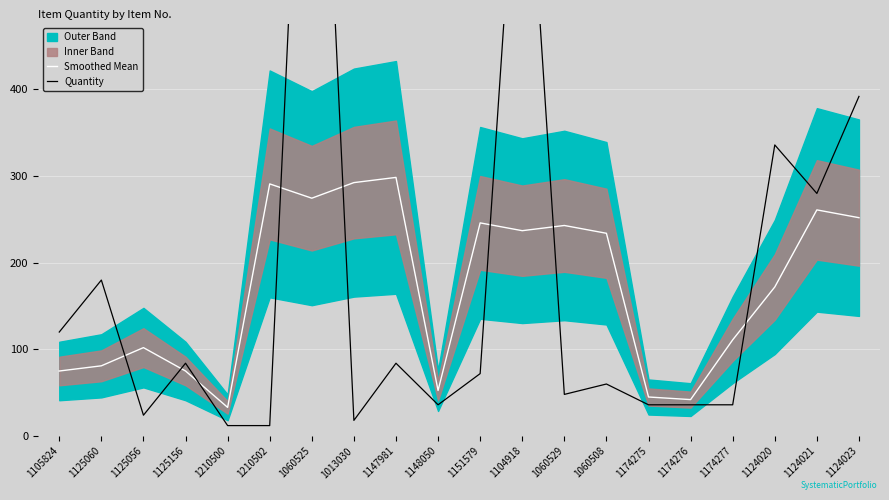

Reading left to right, extract all data points from this chart.

Smoothed Mean: 75.0	81.0	102.0	75.0	33.0	291.0	274.5	292.5	298.5	52.5	246.0	237.0	243.0	234.0	45.0	42.0	111.0	172.0	261.0	252.0
Quantity: 120.0	180.0	24.0	84.0	12.0	12.0	1056.0	18.0	84.0	36.0	72.0	792.0	48.0	60.0	36.0	36.0	36.0	336.0	280.0	392.0